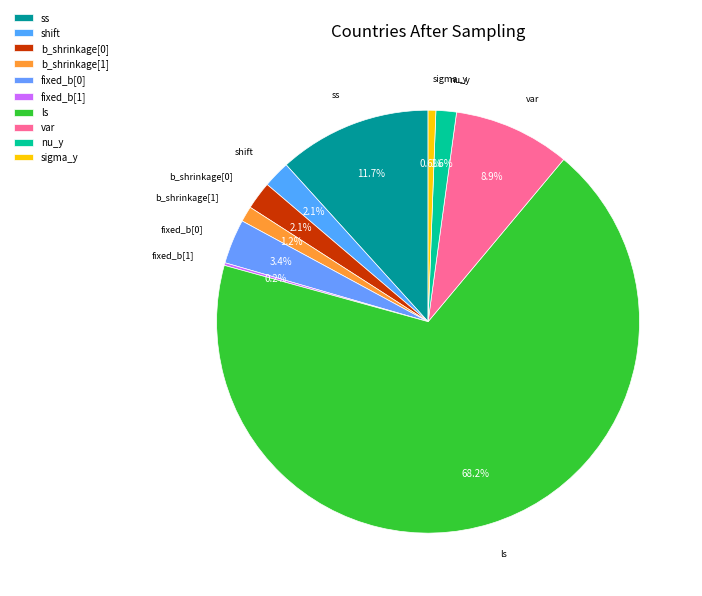

What is the ratio of the value at nu_y to the value at fixed_b[0]?

0.5